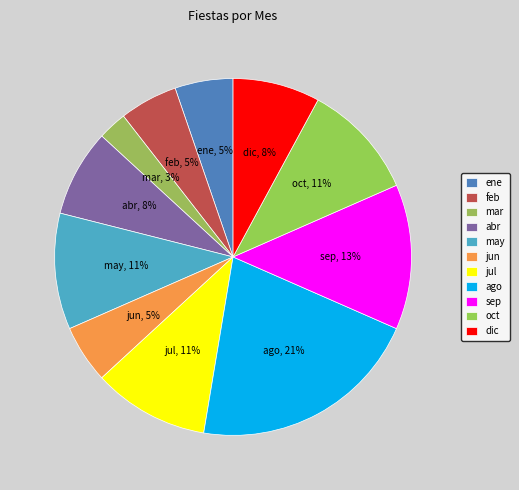

Is it true that dic is 1% of the pie?

False